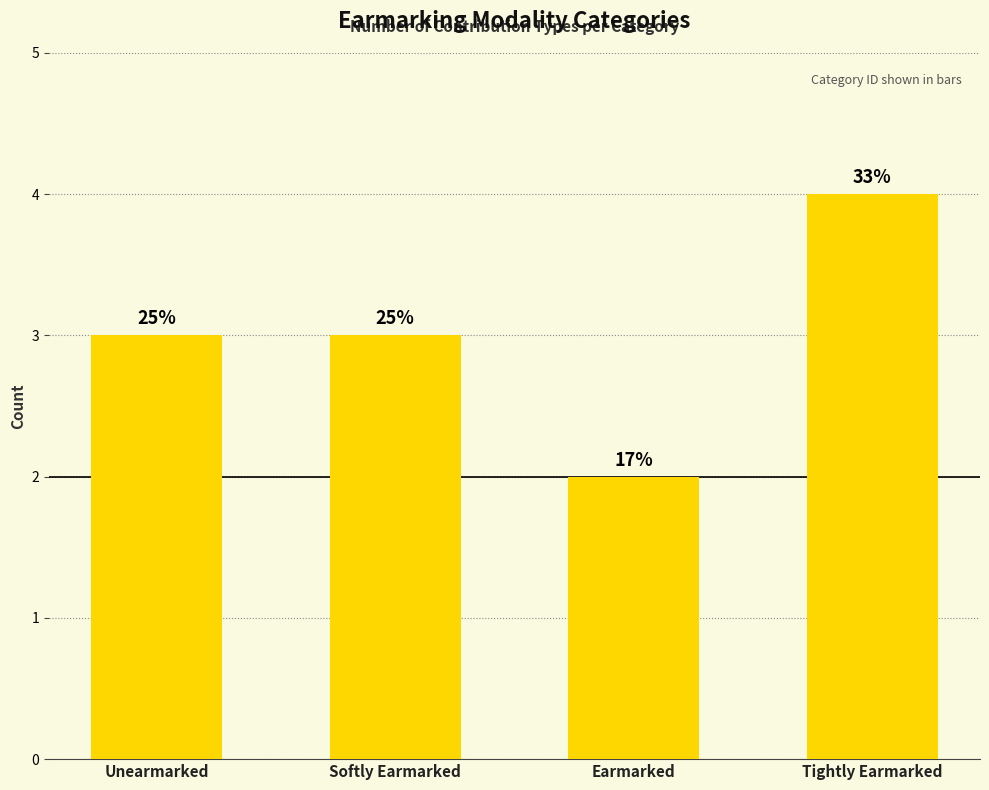

Which label corresponds to the smallest value in the chart?

Earmarked